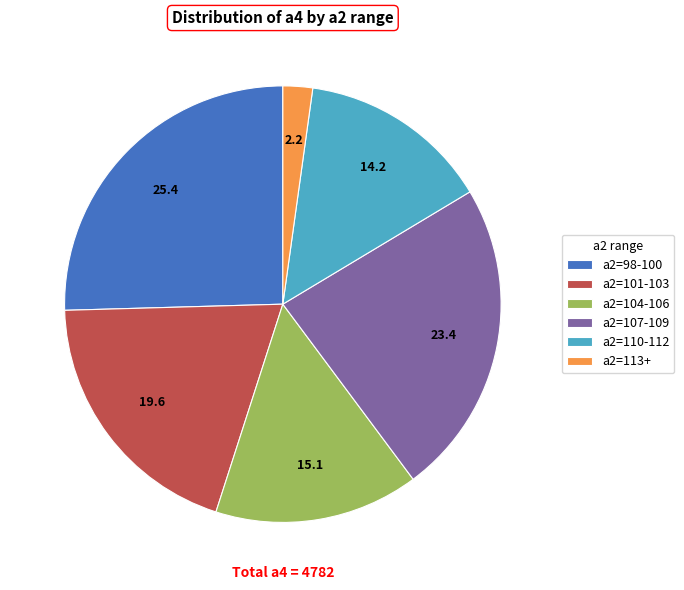

Which category has the biggest portion of the pie?

a2=98-100